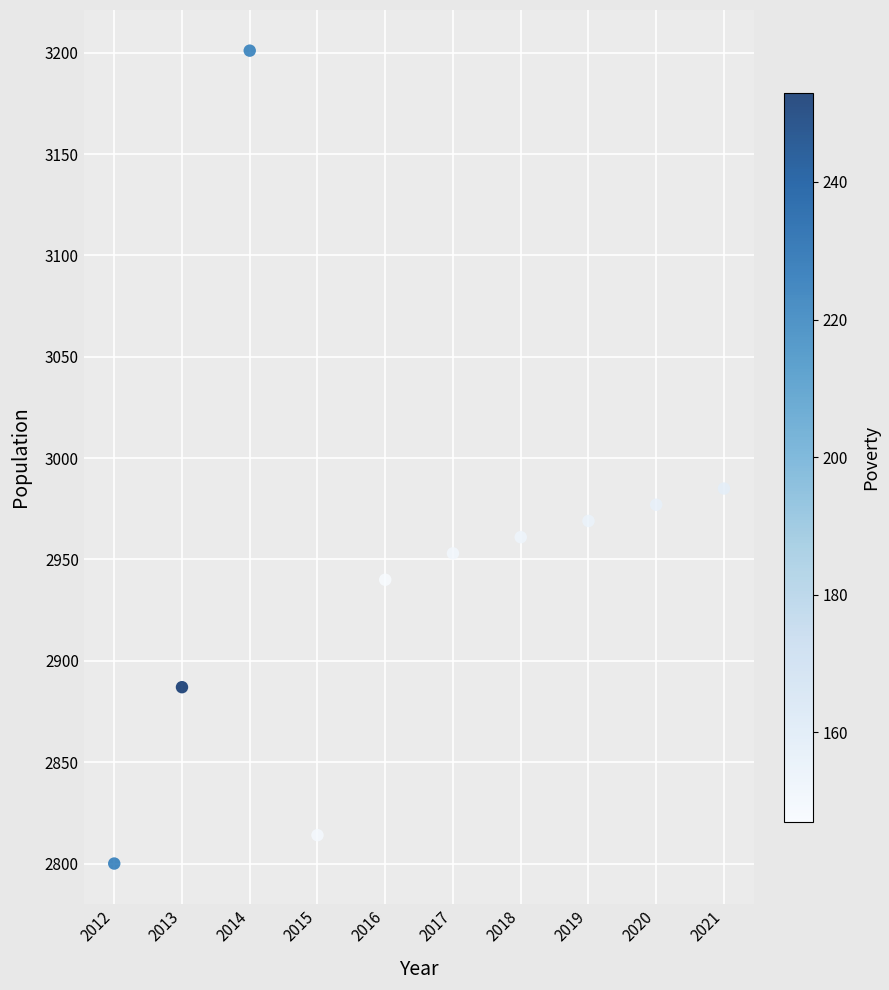

What Y value in the scatter plot is closest to 3000?

2985